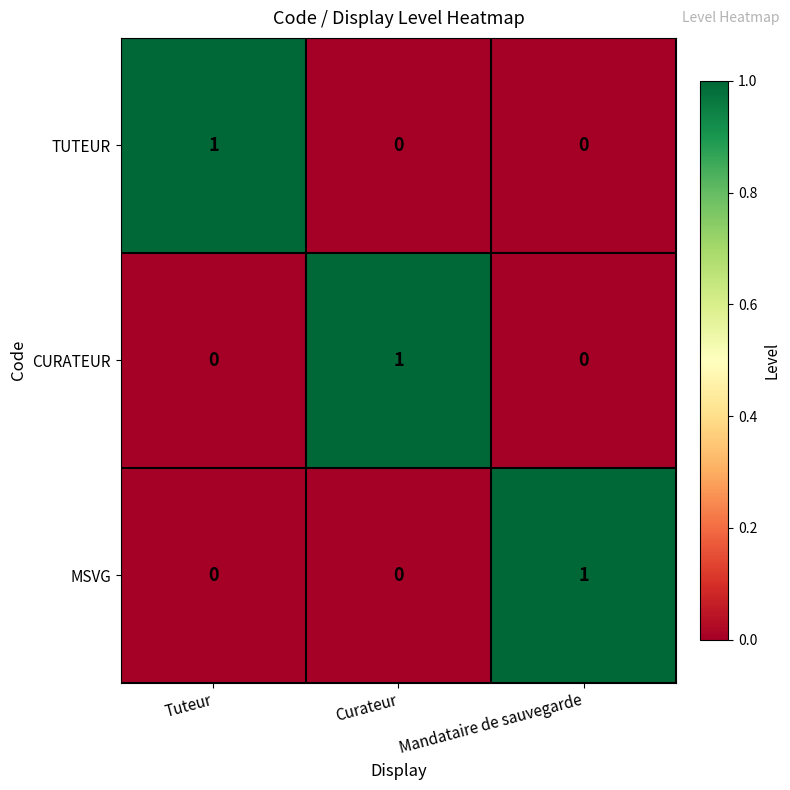

The CURATEUR series shows 1 at Curateur. True or false?

True